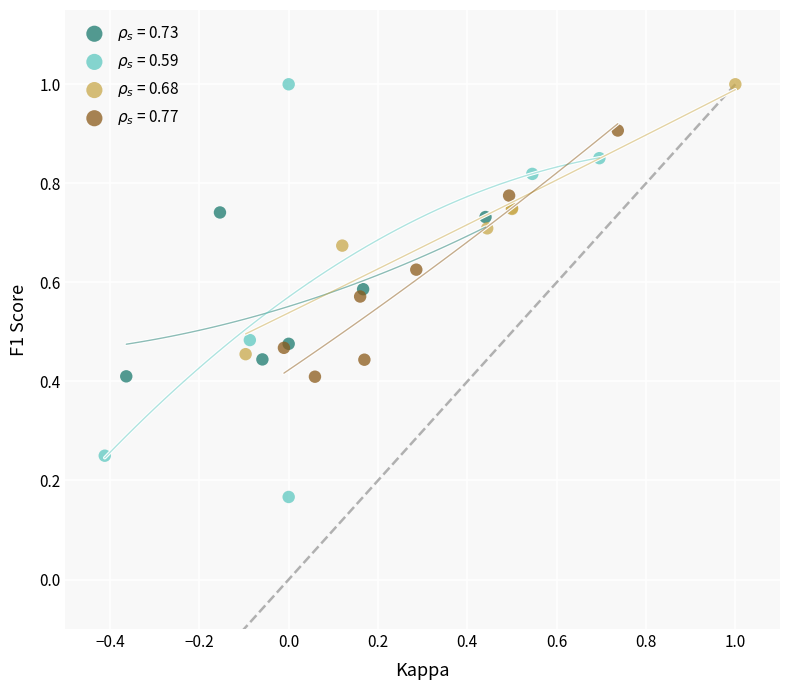

Which series reaches the minimum Y coordinate?

$\rho_s$ = 0.59